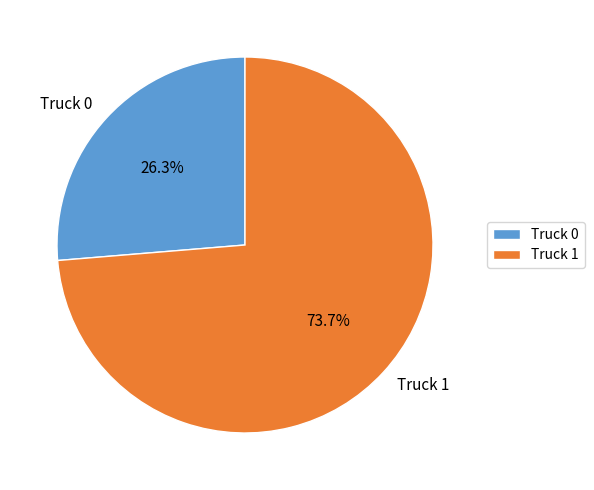

Rank the categories by value from highest to lowest.

Truck 1, Truck 0